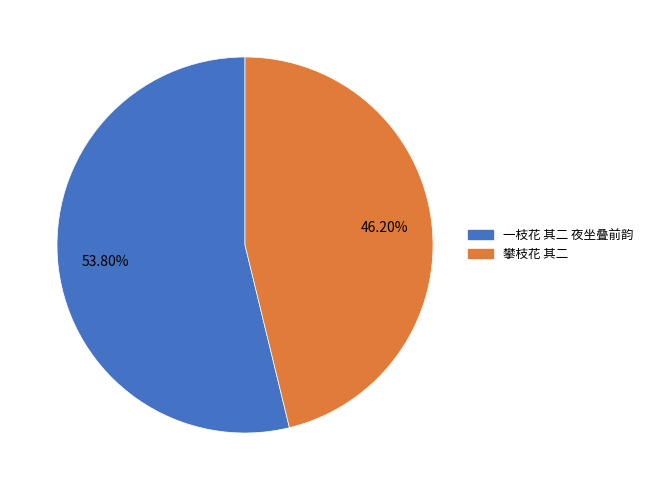

Is there any slice that represents more than half of the pie?

Yes